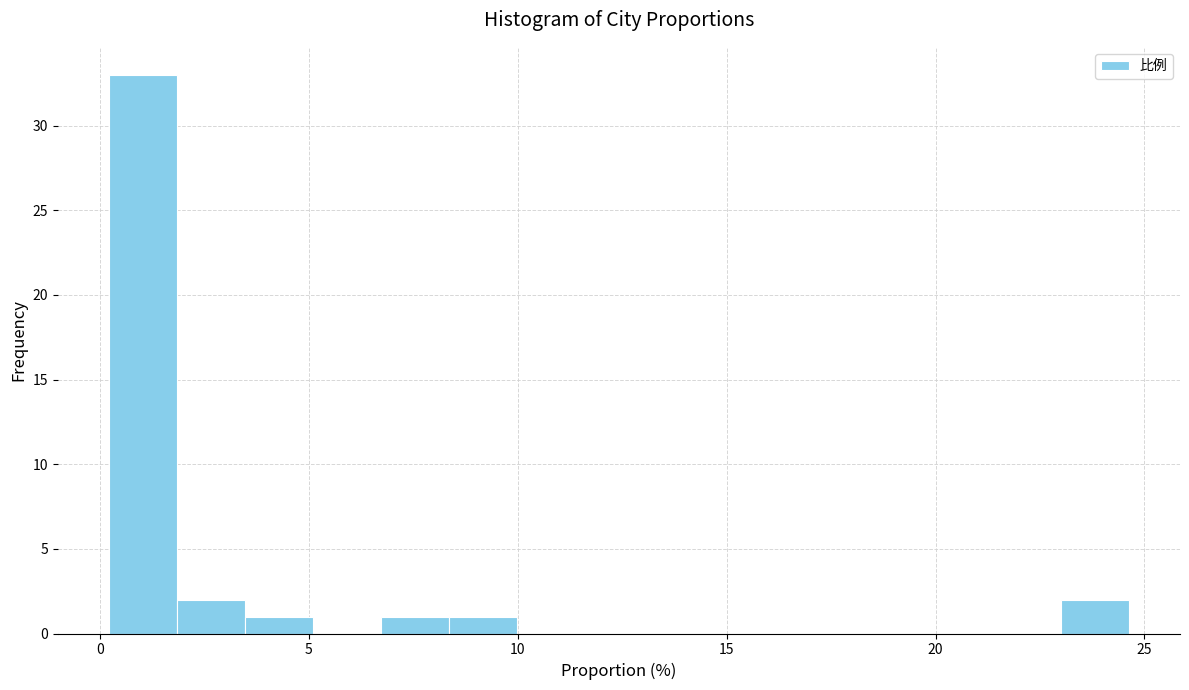

Read against the x-axis, roughly where is the centre of the tallest bar?

1.0